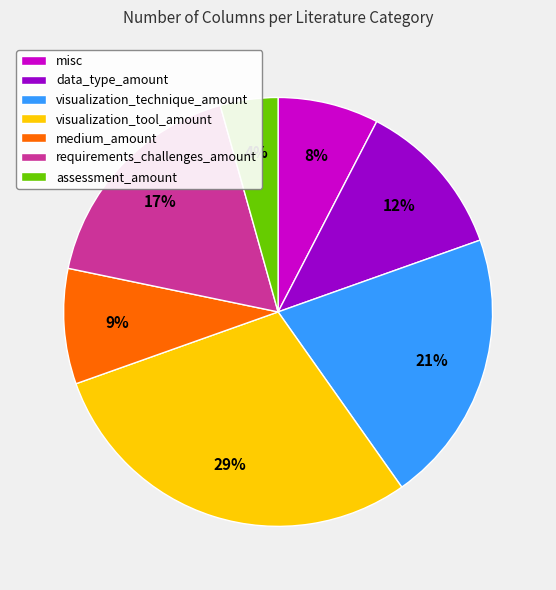

To the nearest percent, what portion does visualization_tool_amount represent?

29%